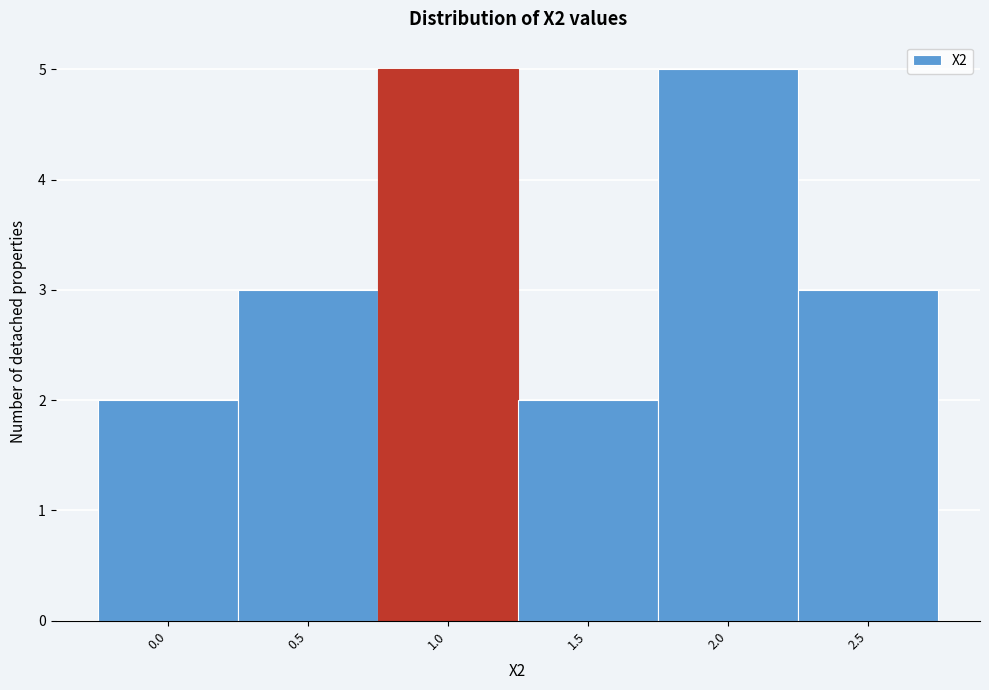

Reading left to right, what are all the values shown in this chart?

0.0=2	0.5=3	1.0=5	1.5=2	2.0=5	2.5=3